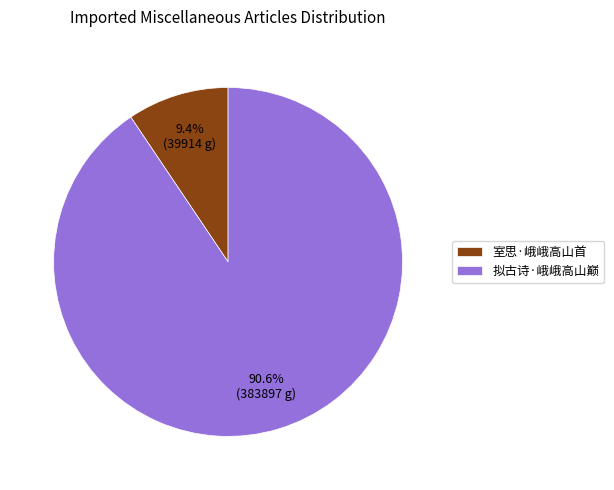

How many segments does this pie chart have?

2